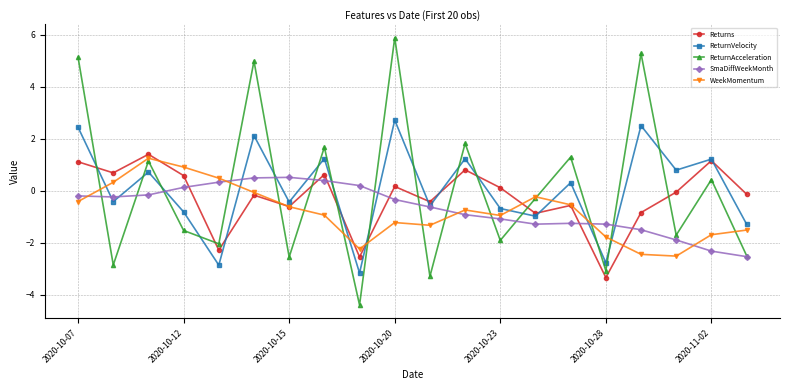

At how many categories does at least one series exceed 3?

4